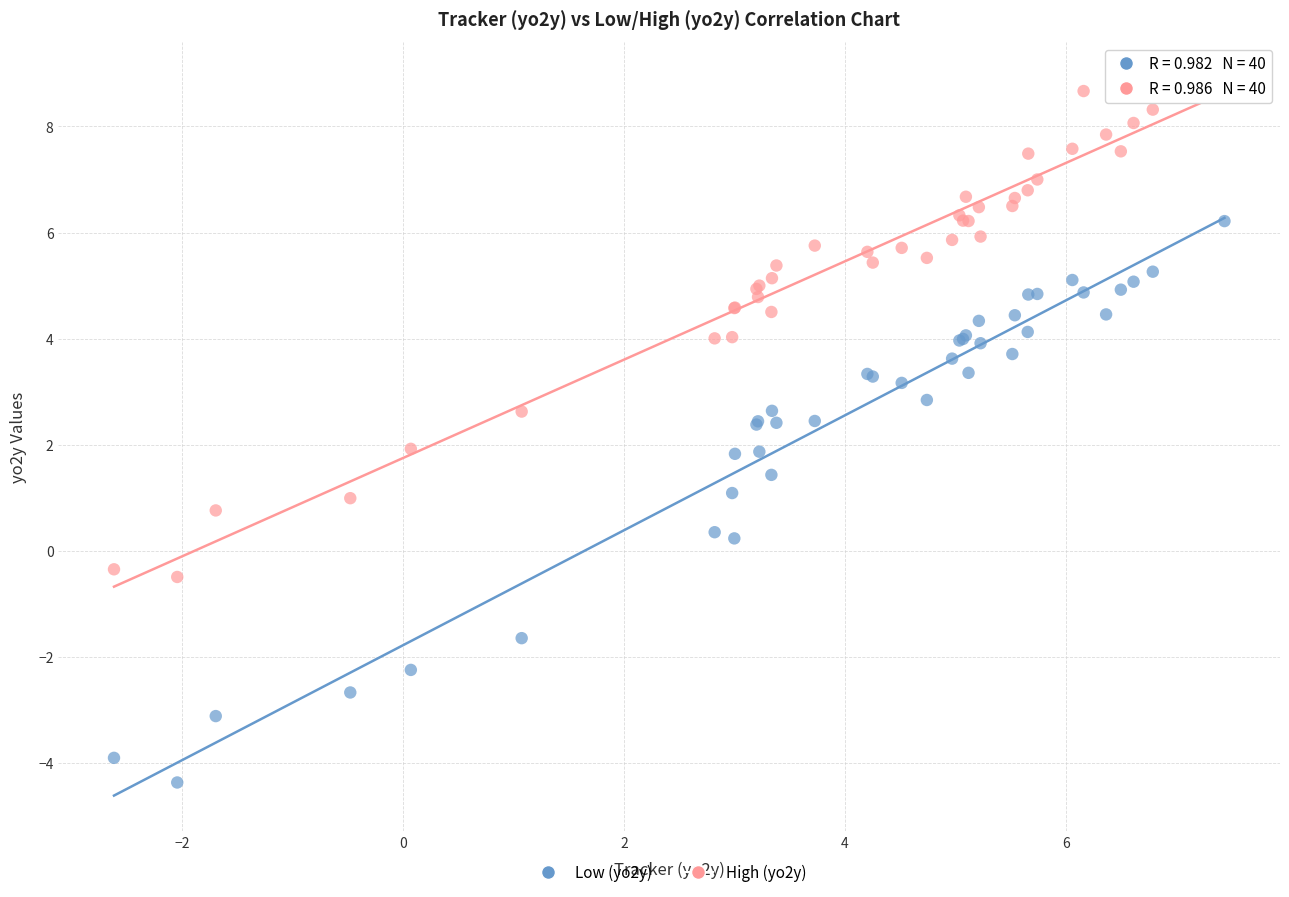

Which series has the largest Y range (max minus min)?

Low (yo2y)